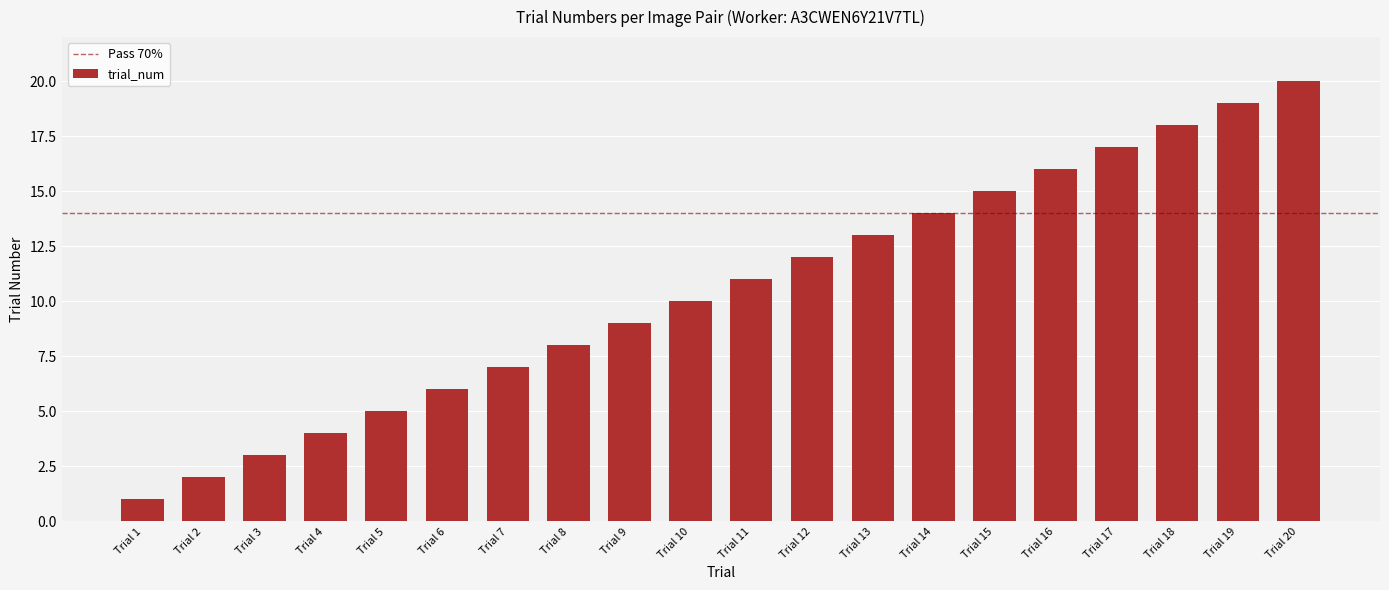

What is the sum of the values at Trial 11 and Trial 13?

24